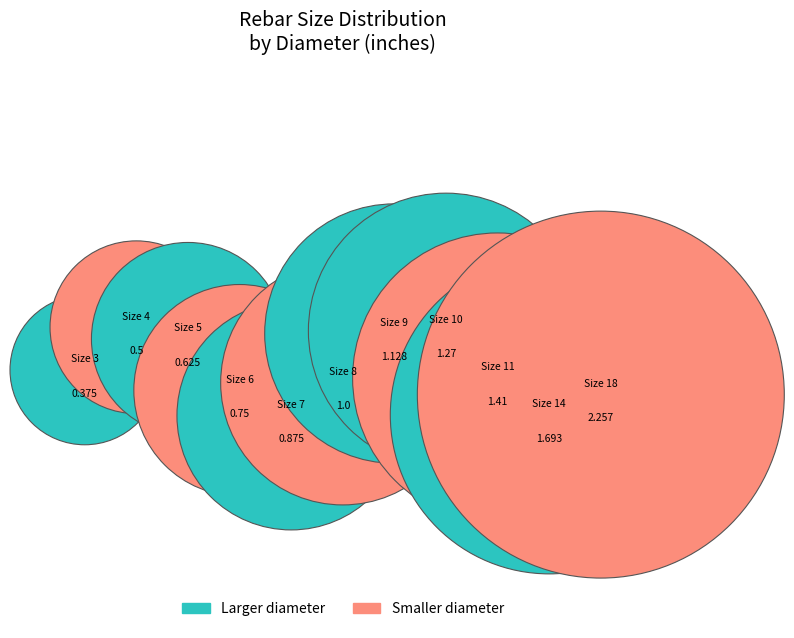

Does 6 account for over 50% of the chart?

No